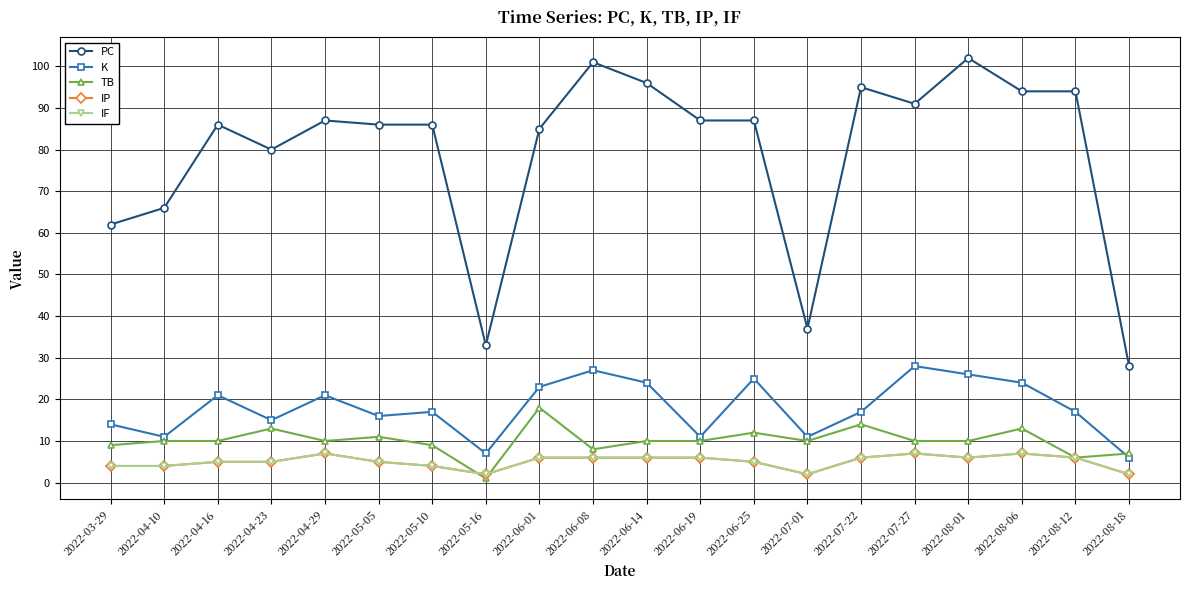

Is it true that IP equals 1 at 2022-04-10?

False